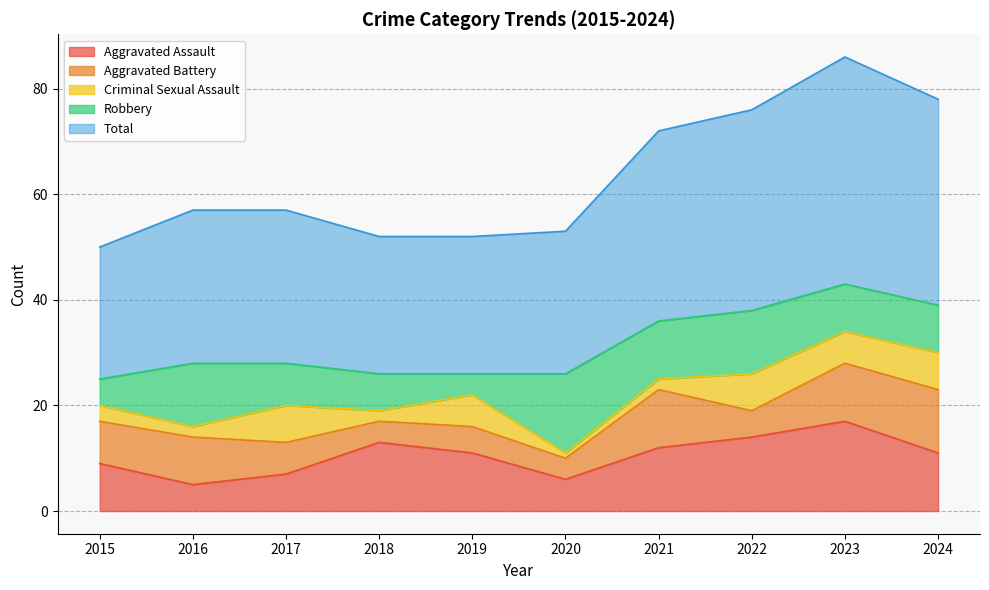

How many lines are shown in the chart?

5